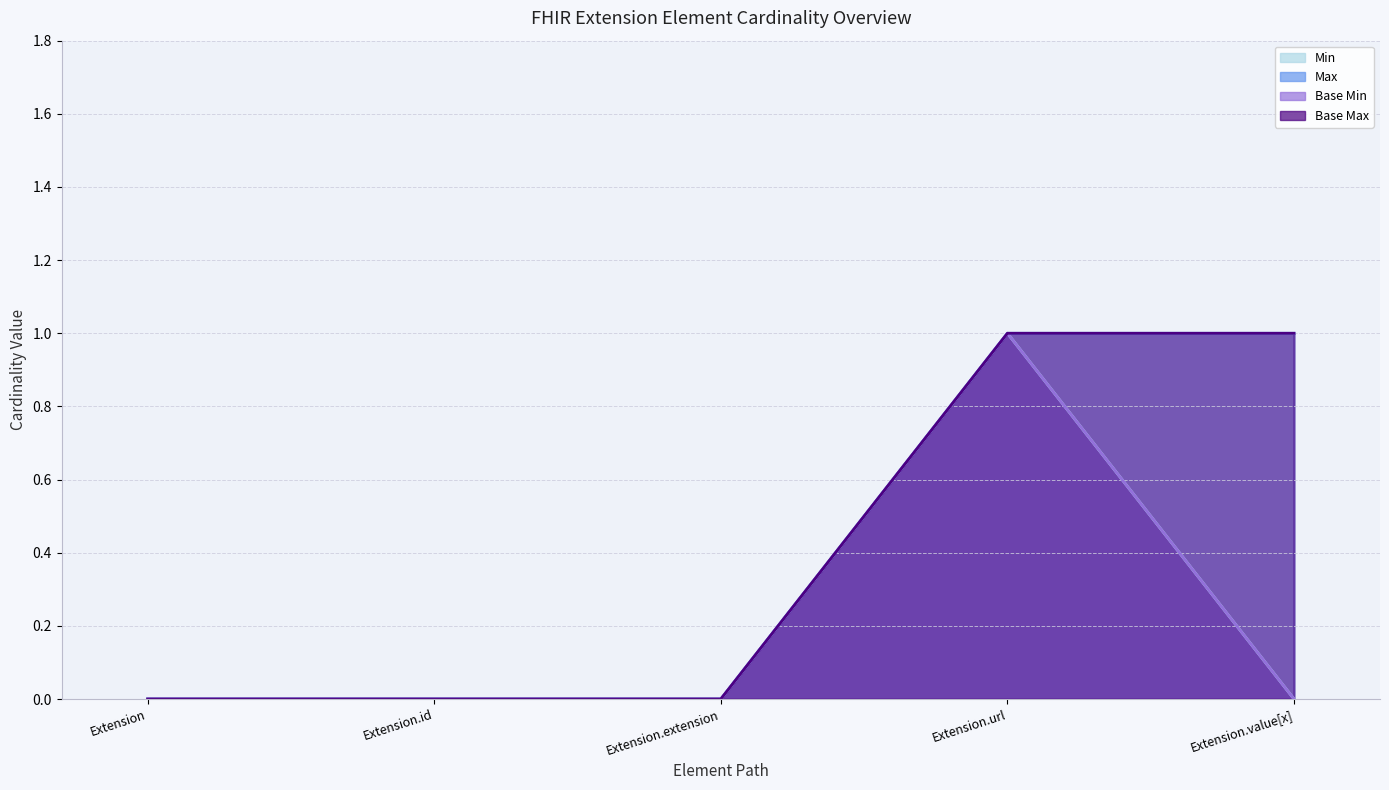

True or false: Base Max_numeric and Base Min cross at least once.

False